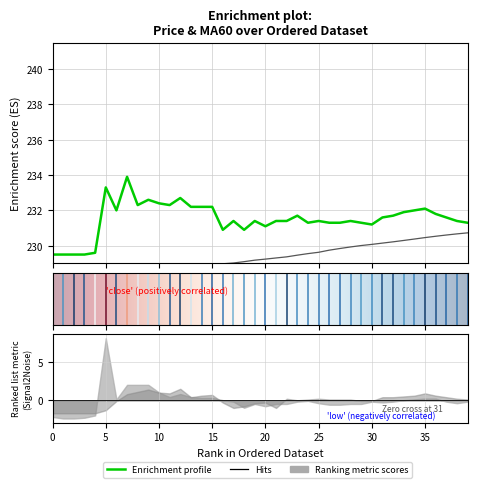

What is the value of the MA60 point at the 3rd from the left?

228.2